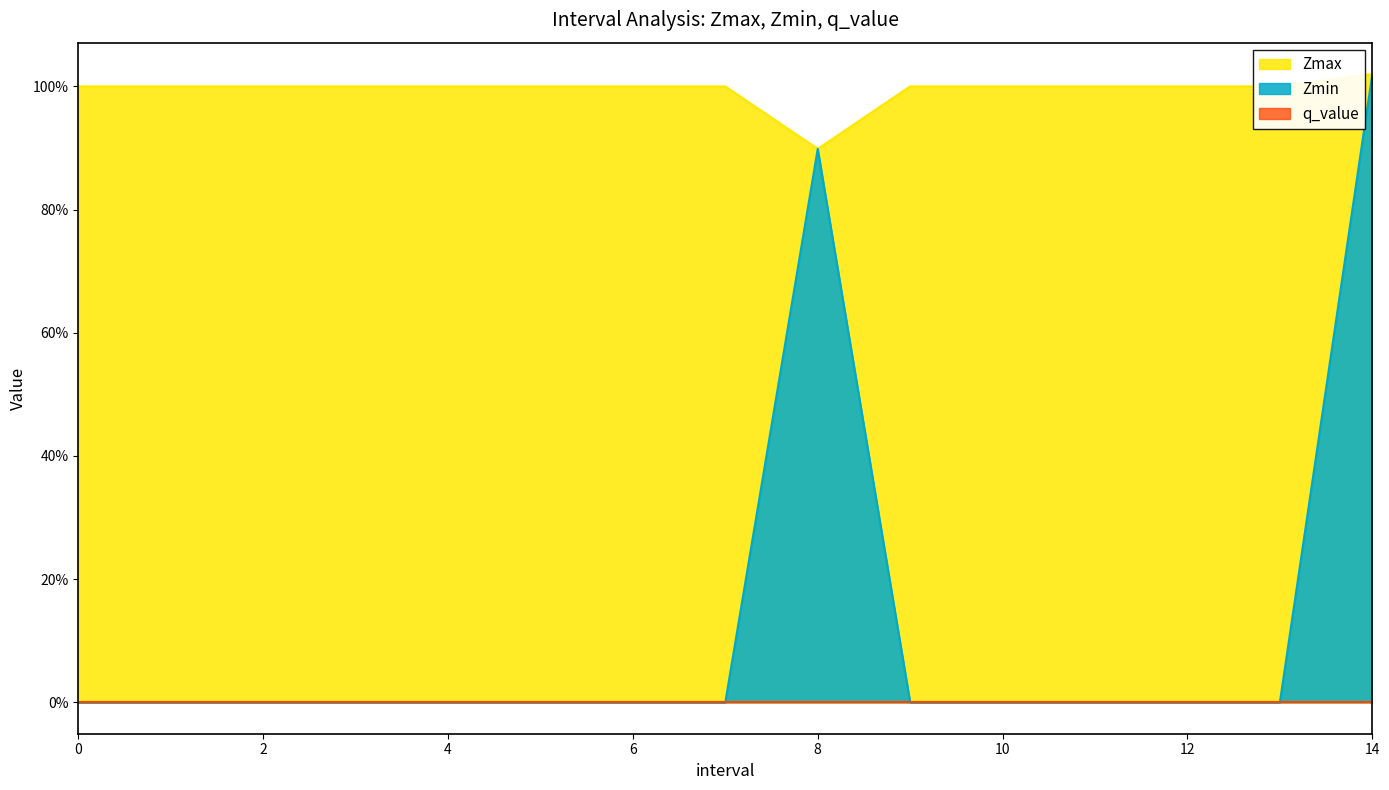

At which label is Zmax closest to 0?

8.0